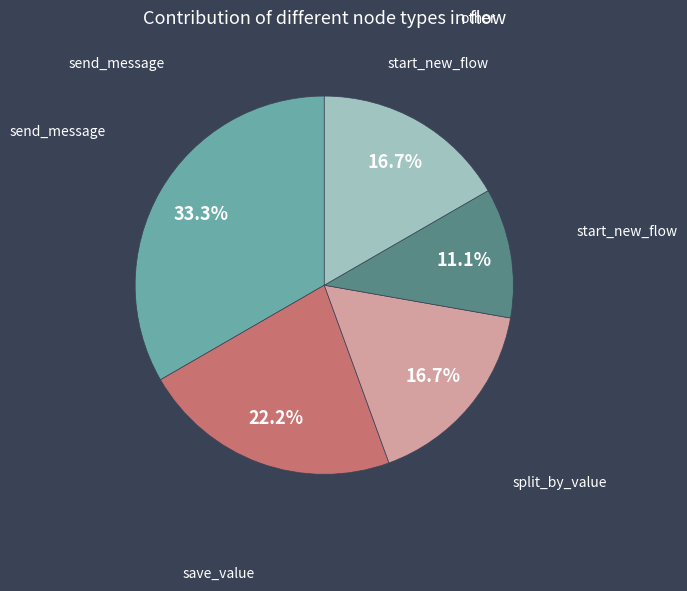

To the nearest percent, what is the average slice percentage?

20%